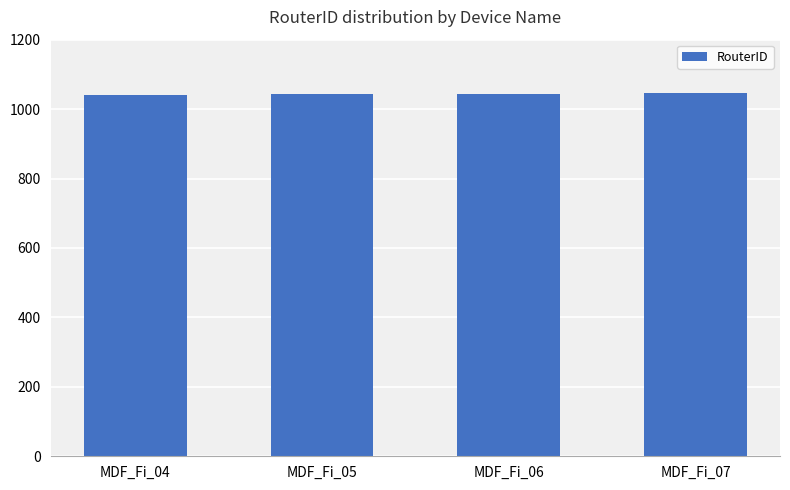

What is the smallest value displayed?

1042